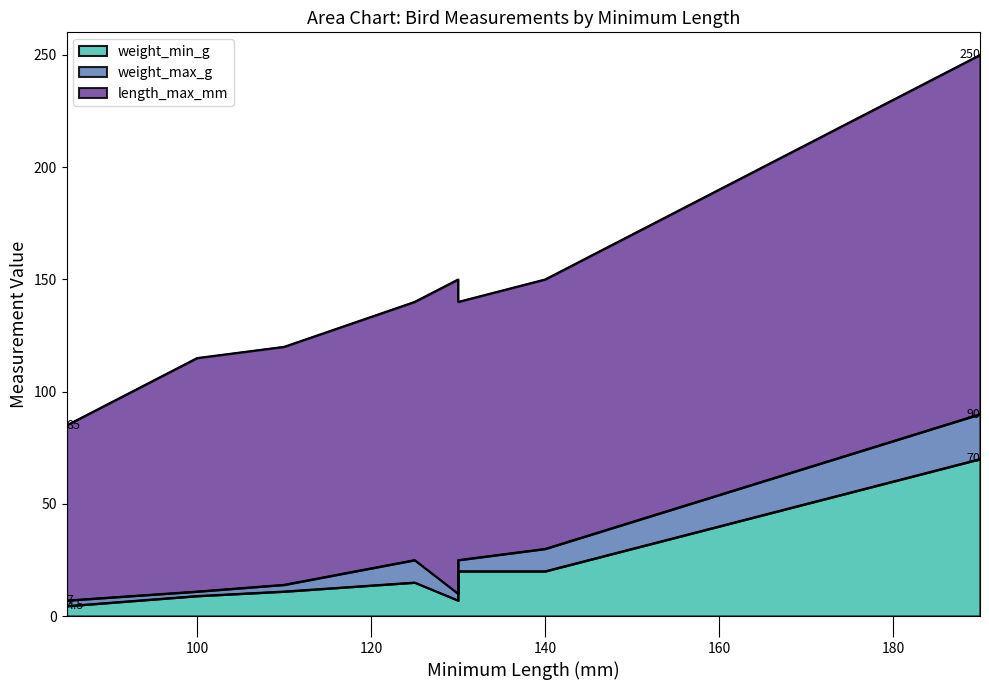

How many interior local peaks does the length_max_mm series have?

1